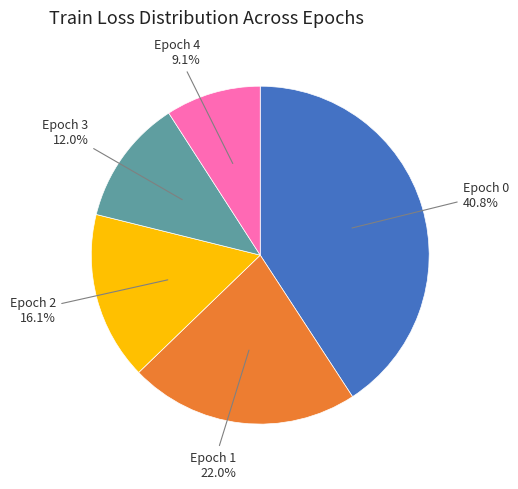

Is it true that Epoch 2 is 8% of the pie?

False